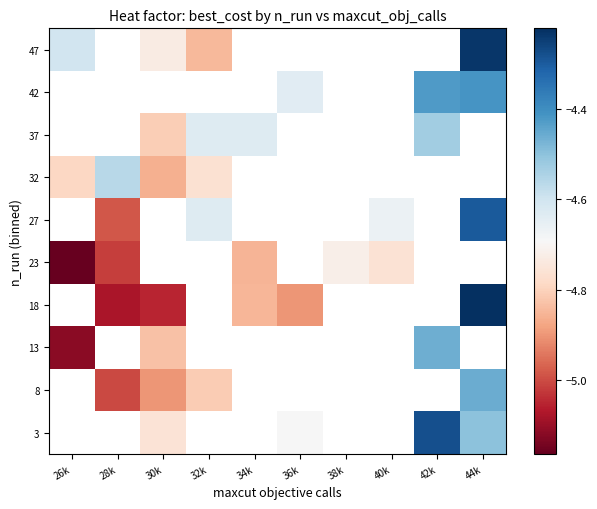

Which has a higher value, 36k or 40k?

40k